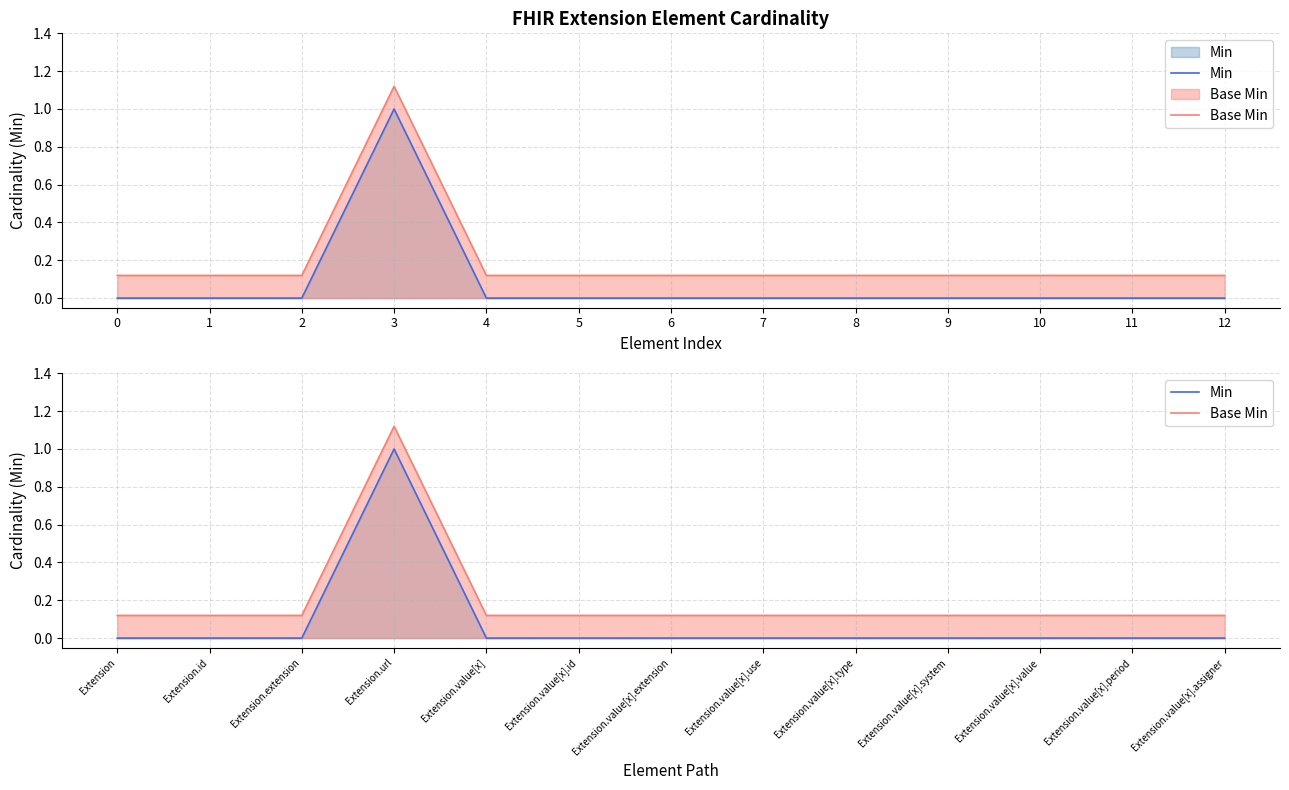

How many data points in Min are above 0?

1